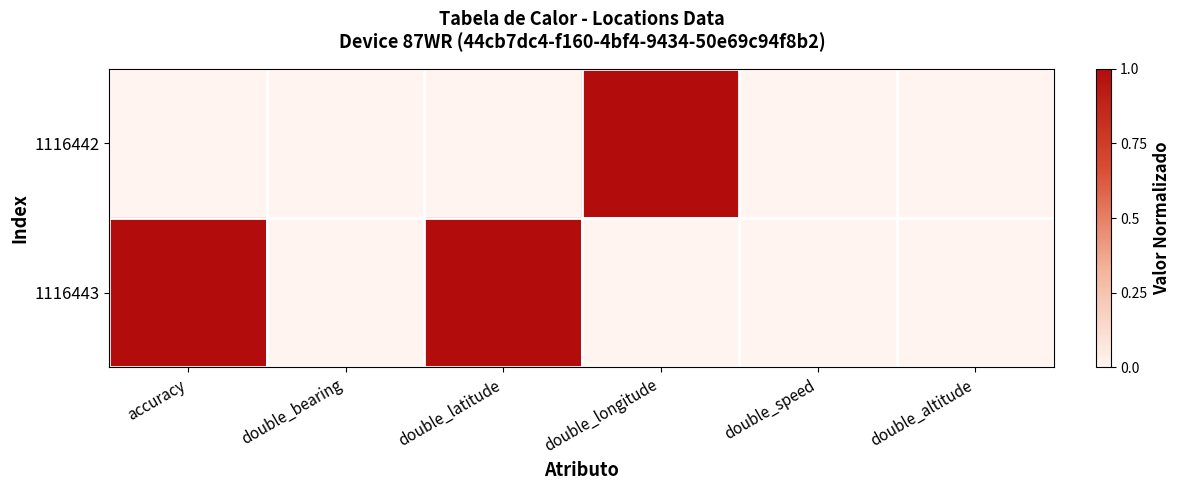

How many distinct data groups are displayed?

2